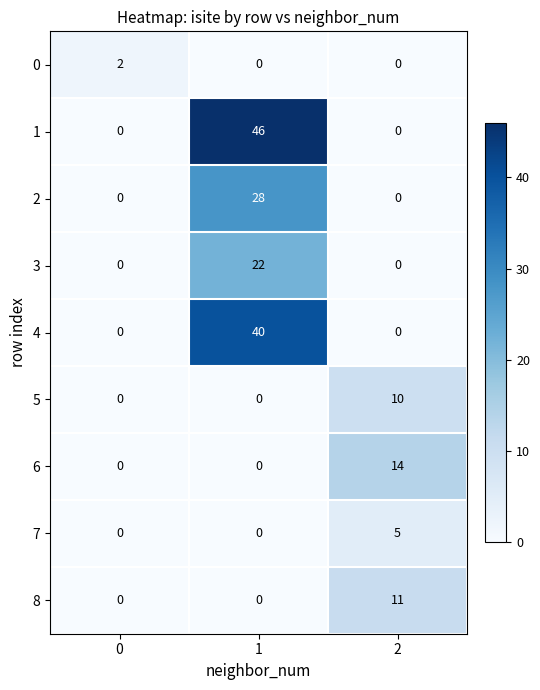

What is the sum of the 5 values at 1 and 2?

10